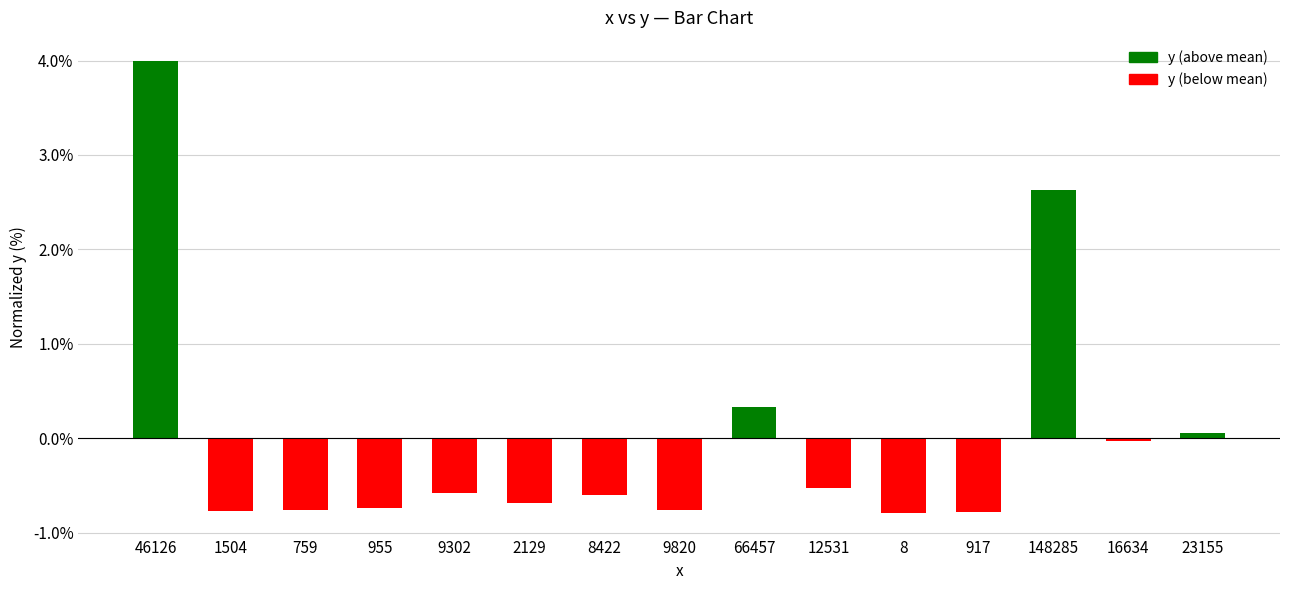

How many data points are less than 0?

11